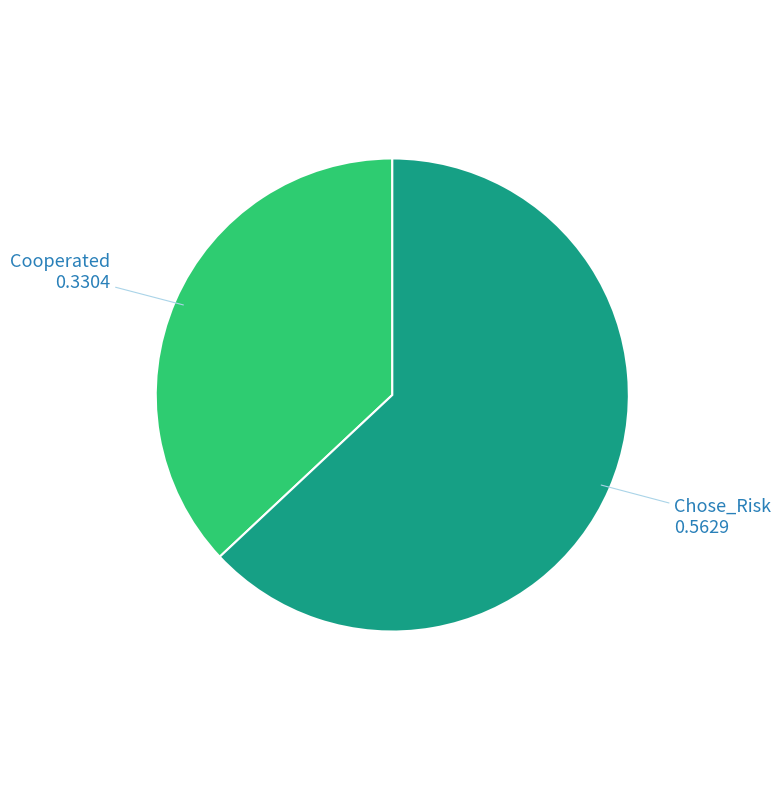

What is the largest slice in the pie chart?

Chose_Risk